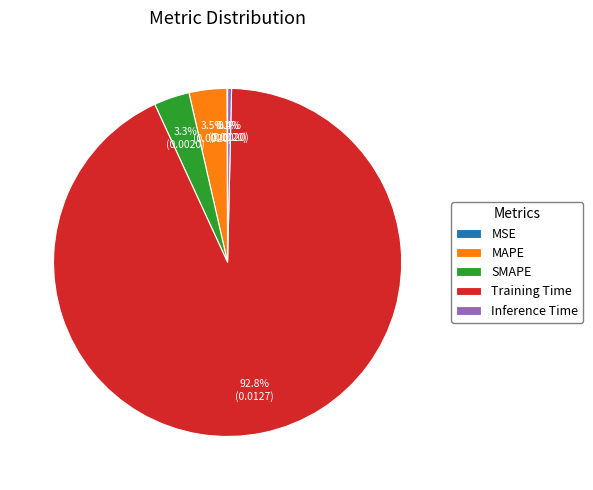

Is there a majority slice in this chart?

Yes